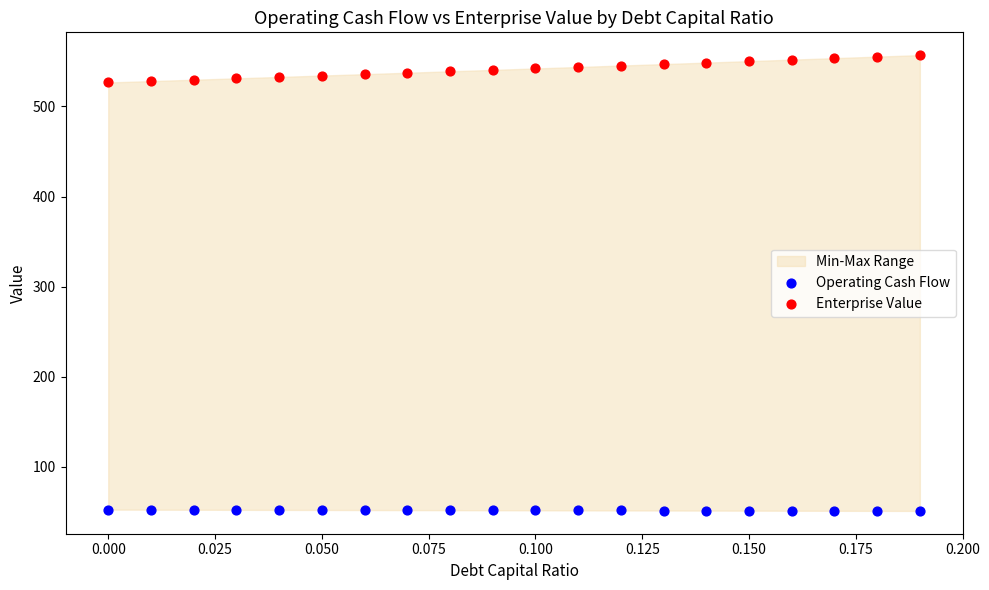

Which series contains the highest Y value?

Enterprise Value